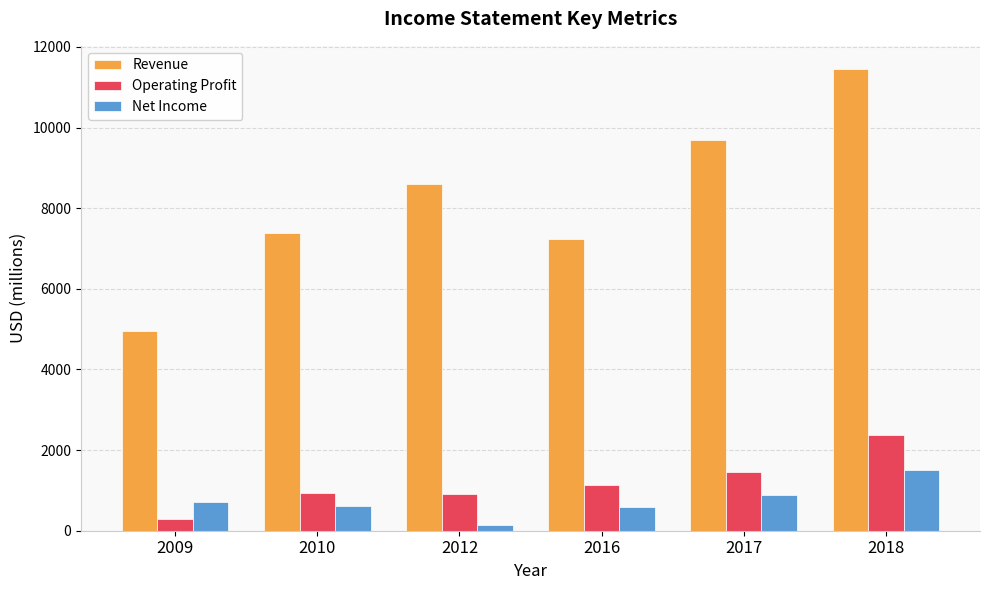

Read the Net Income value at 2009.

717